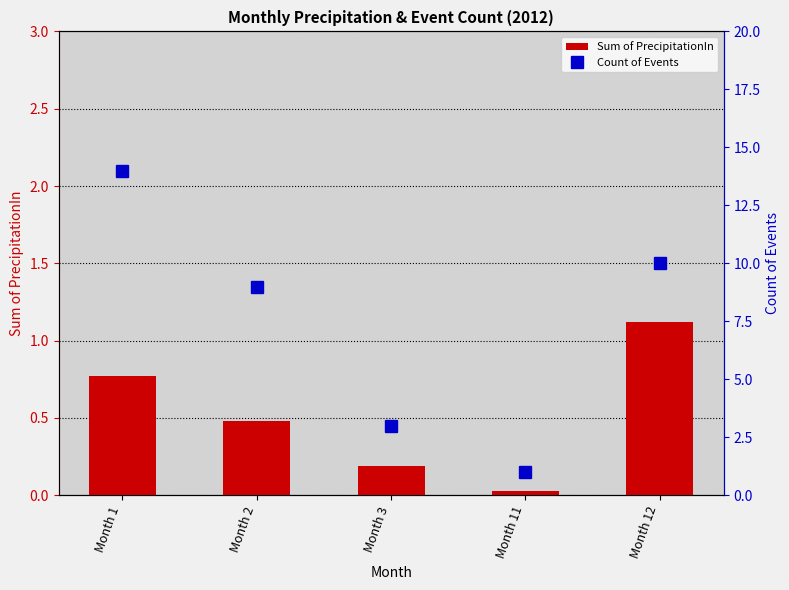

List the series in order of their overall mean, lowest first.

Sum of PrecipitationIn, Count of Events